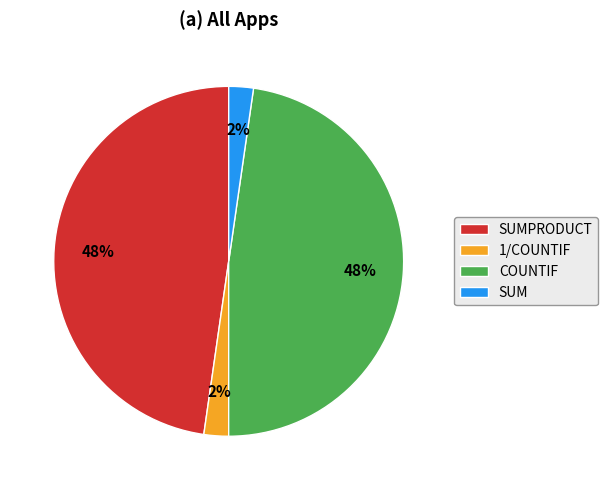

To the nearest percent, what is the combined percentage of SUM and SUMPRODUCT?

50%